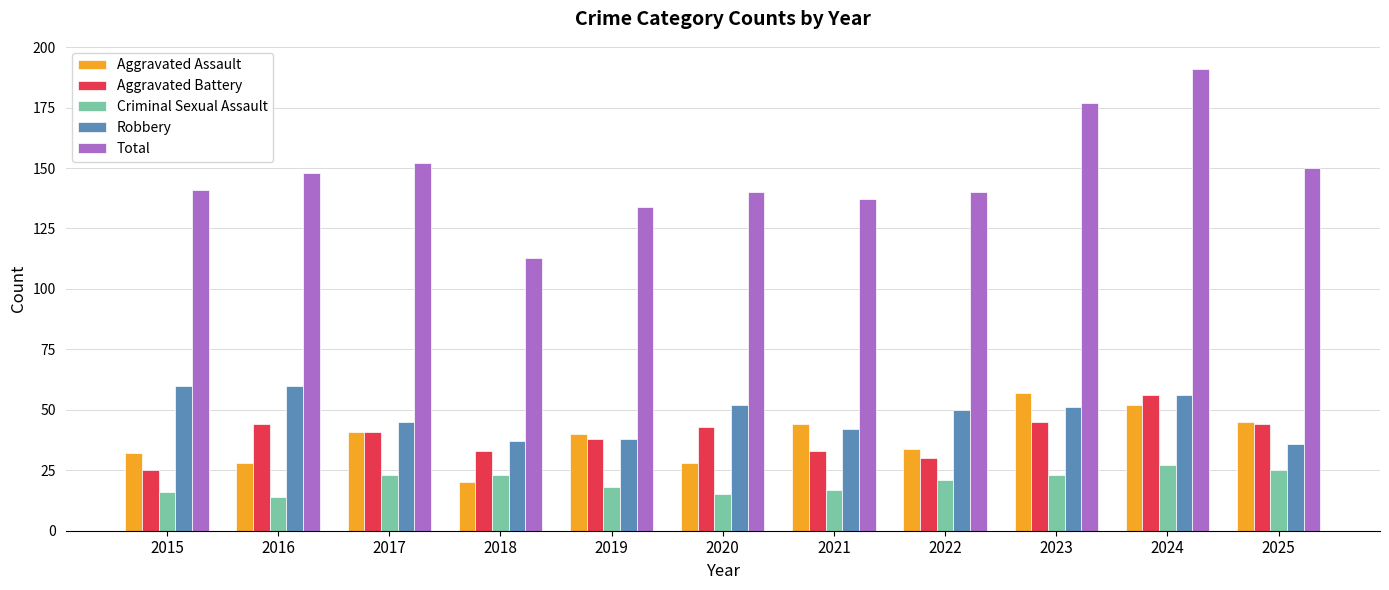

Are the bars horizontal?

No